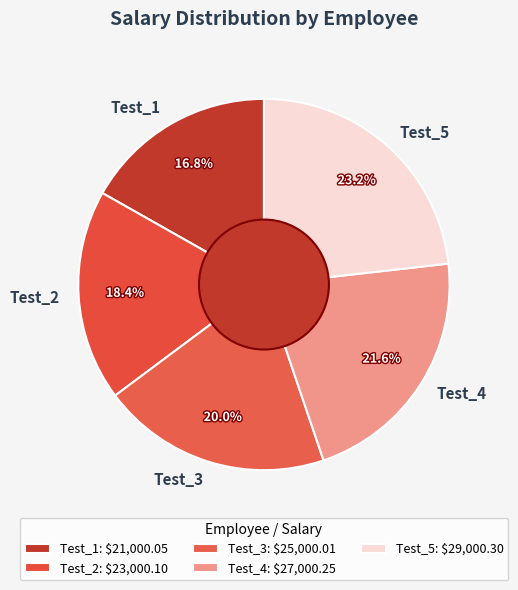

Which slice is the largest?

Test_5